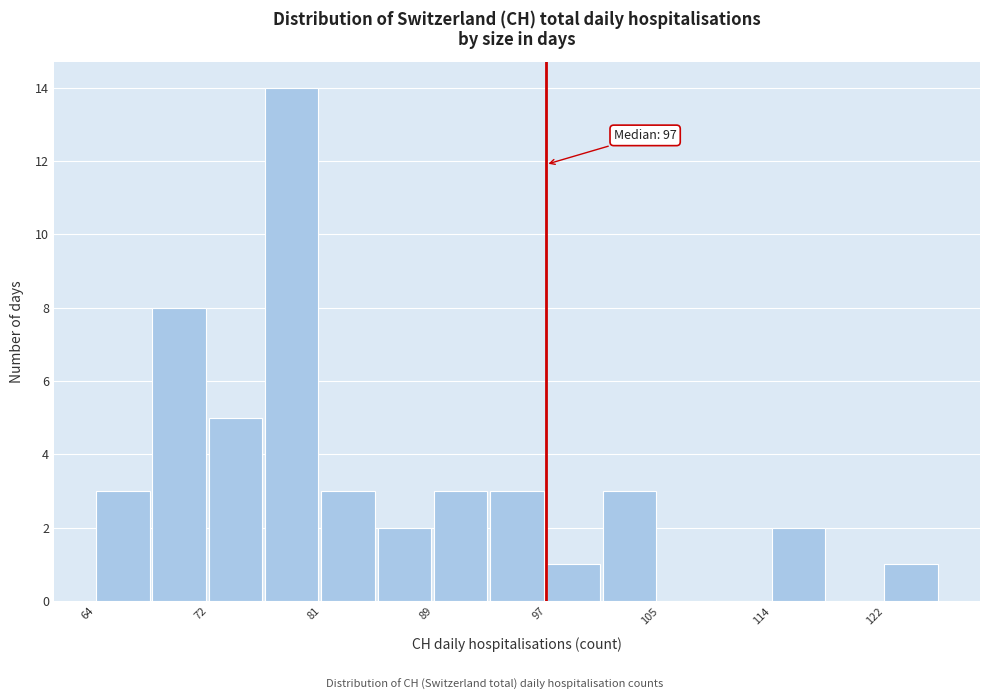

Which range on the x-axis has the tallest bar?

76 to 81